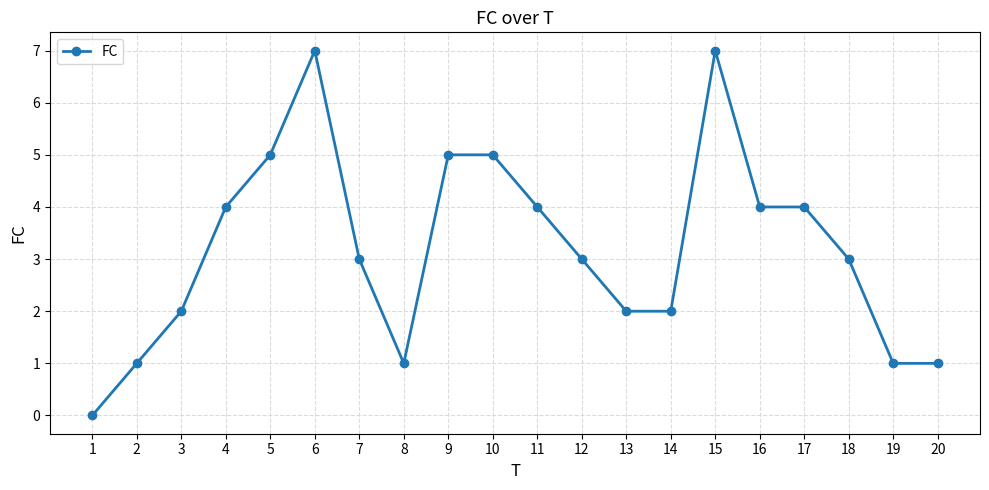

The value at 15 is 12. True or false?

False